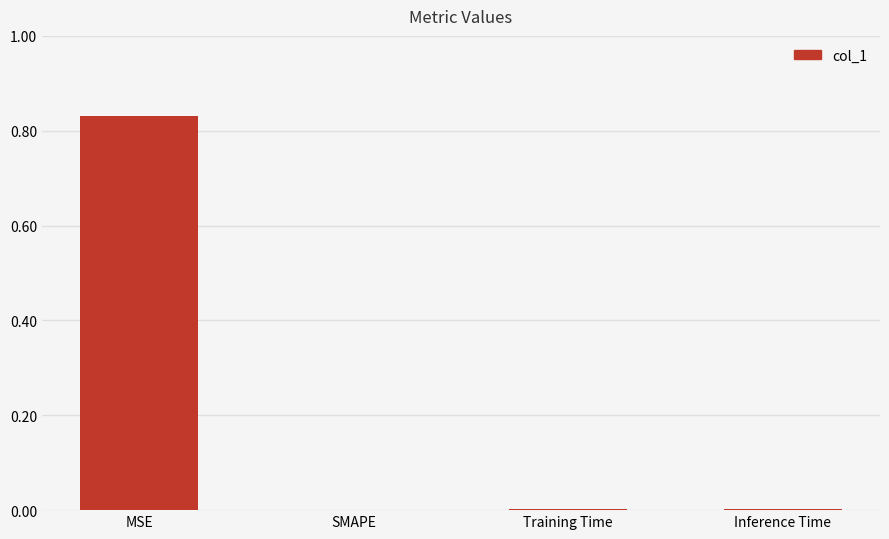

True or false: the data shows 0.0 at SMAPE.

True